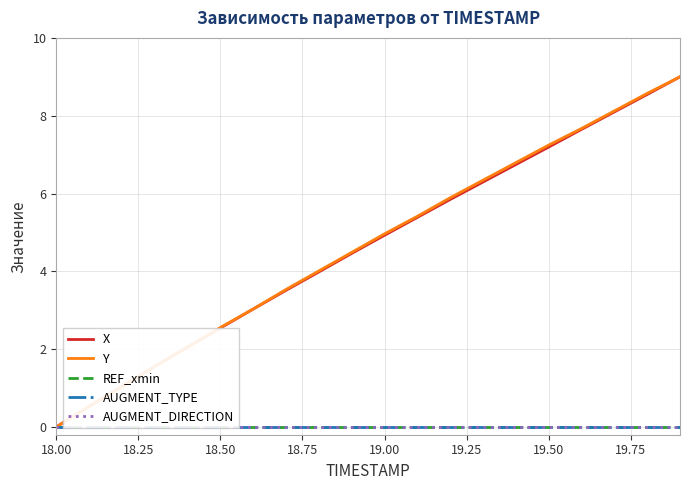

Which category has the lowest value in the Y series?

18.00